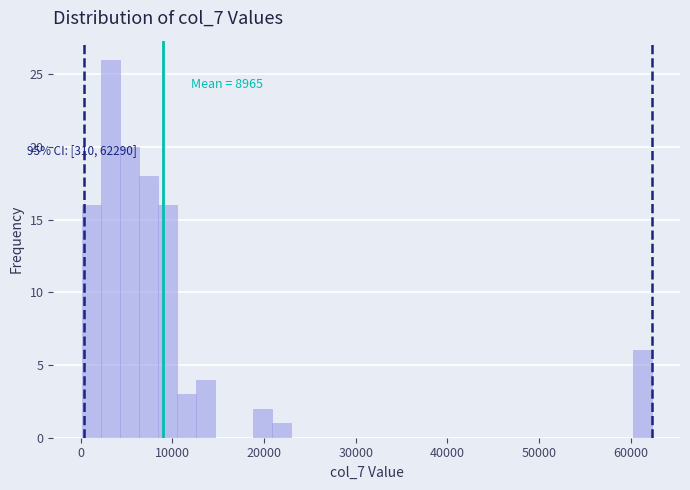

Read against the x-axis, roughly where is the centre of the tallest bar?

3000